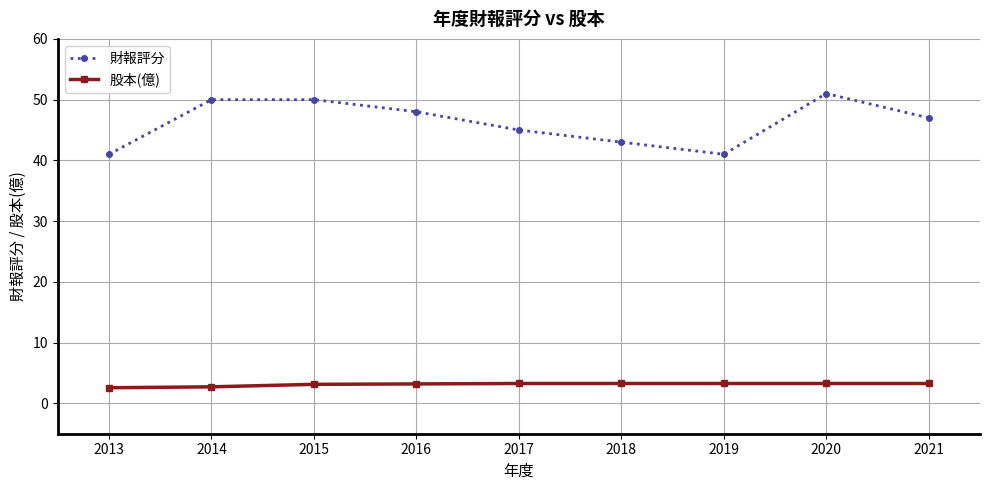

Count the 股本(億) values in the range 3 to 4.

7